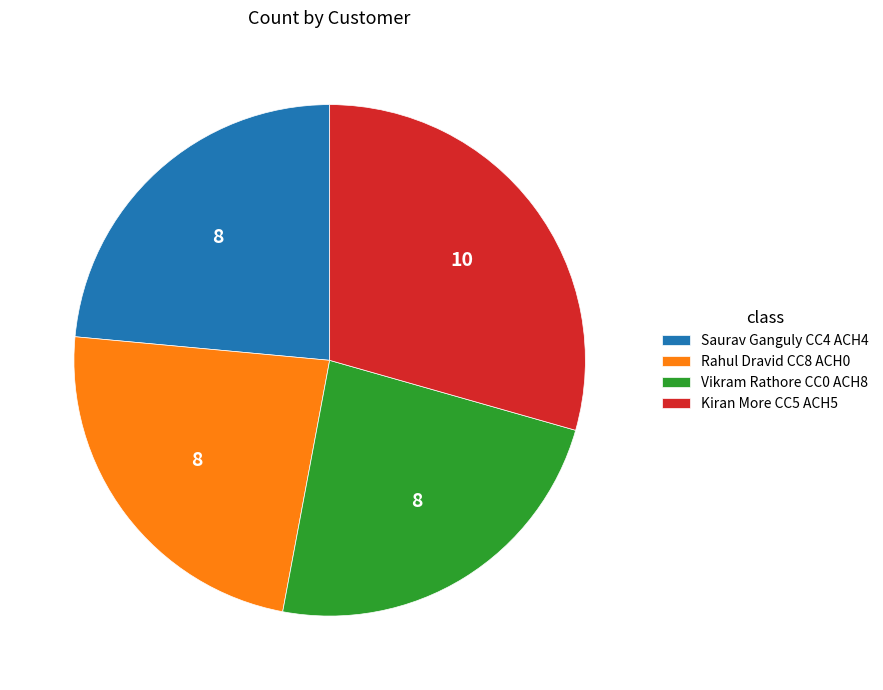

Between Kiran More CC5 ACH5 and Rahul Dravid CC8 ACH0, which is larger?

Kiran More CC5 ACH5